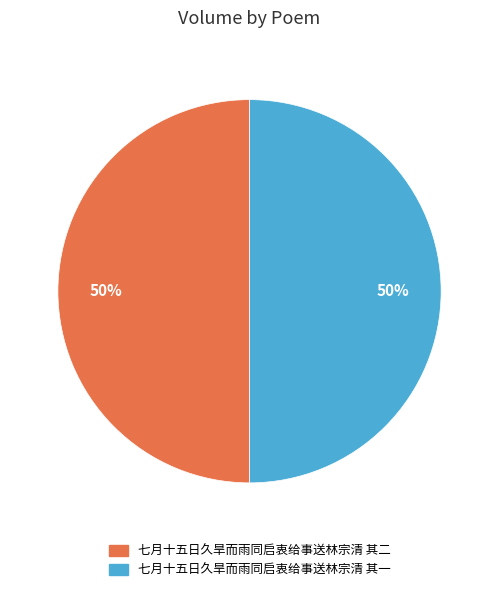

What is the ratio of the value at 七月十五日久旱而雨同启衷给事送林宗清 其二 to the value at 七月十五日久旱而雨同启衷给事送林宗清 其一?

1.0